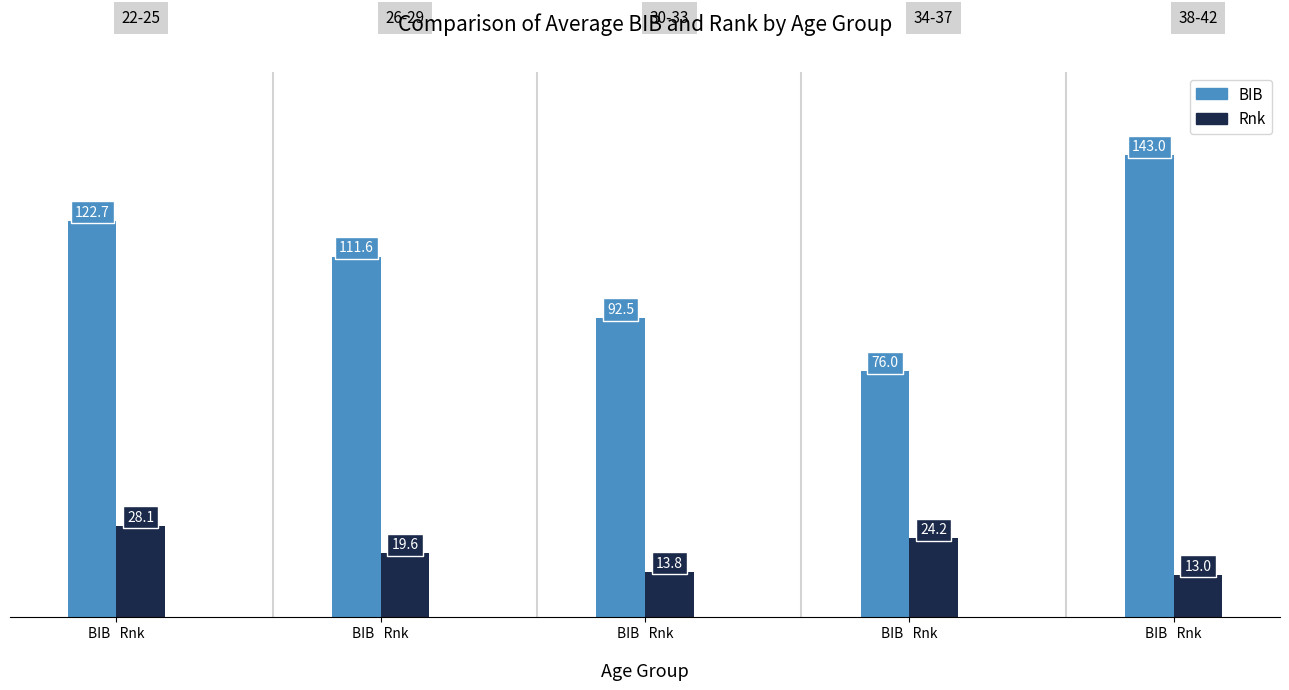

What is the label of the 3rd bar from the left?

BIB   Rnk
